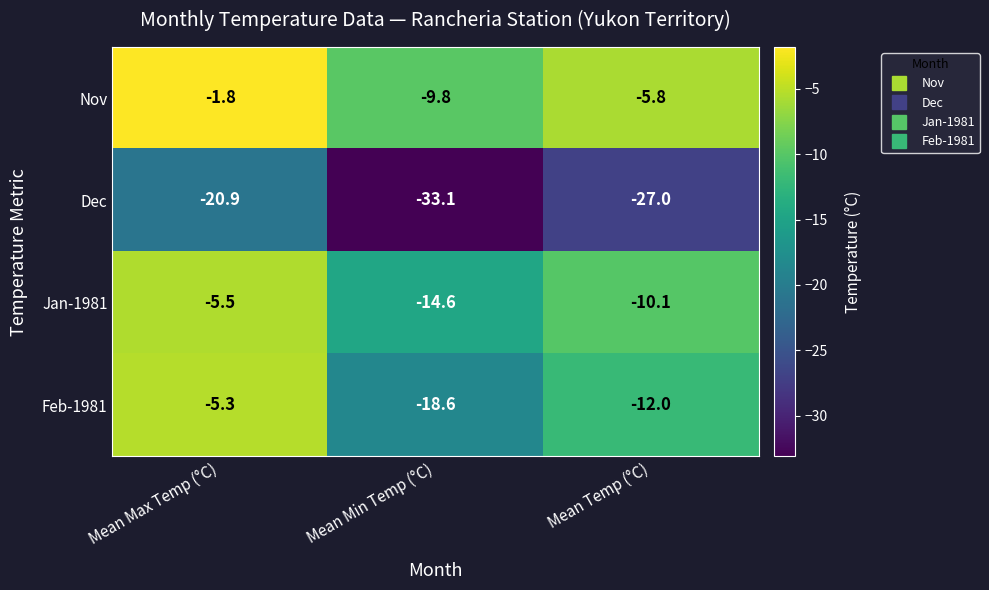

What is the smallest value displayed?

-33.1